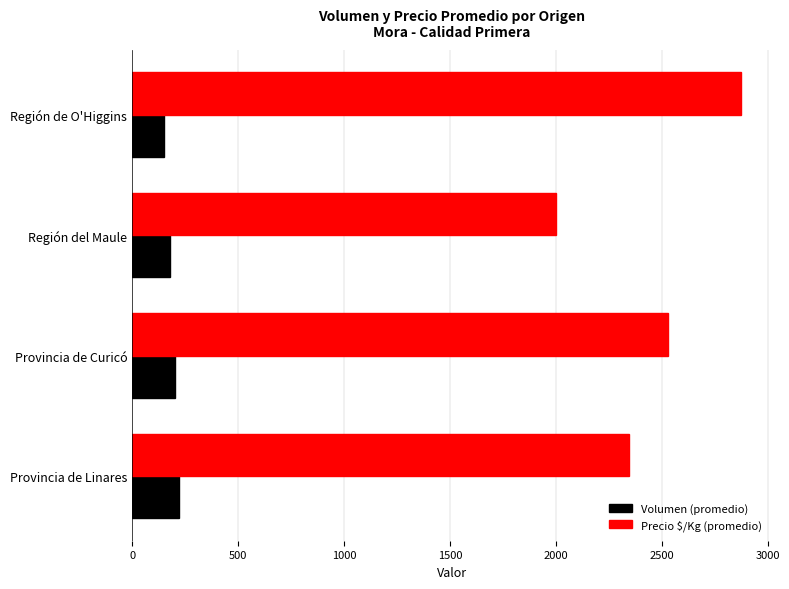

Rank the series by their average value, from highest to lowest.

Precio $/Kg (promedio), Volumen (promedio)